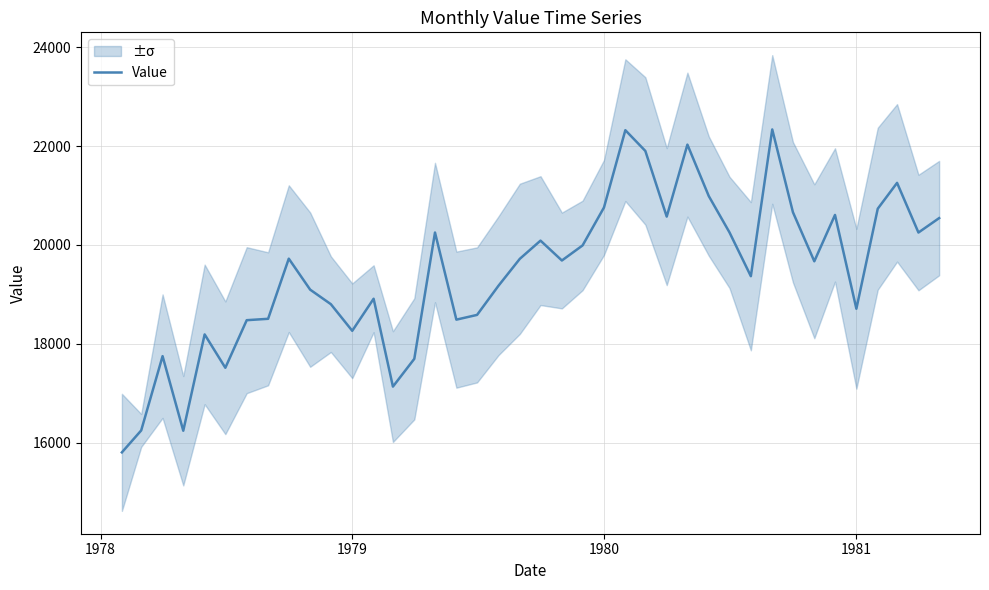

What is the maximum value for Value?

22336